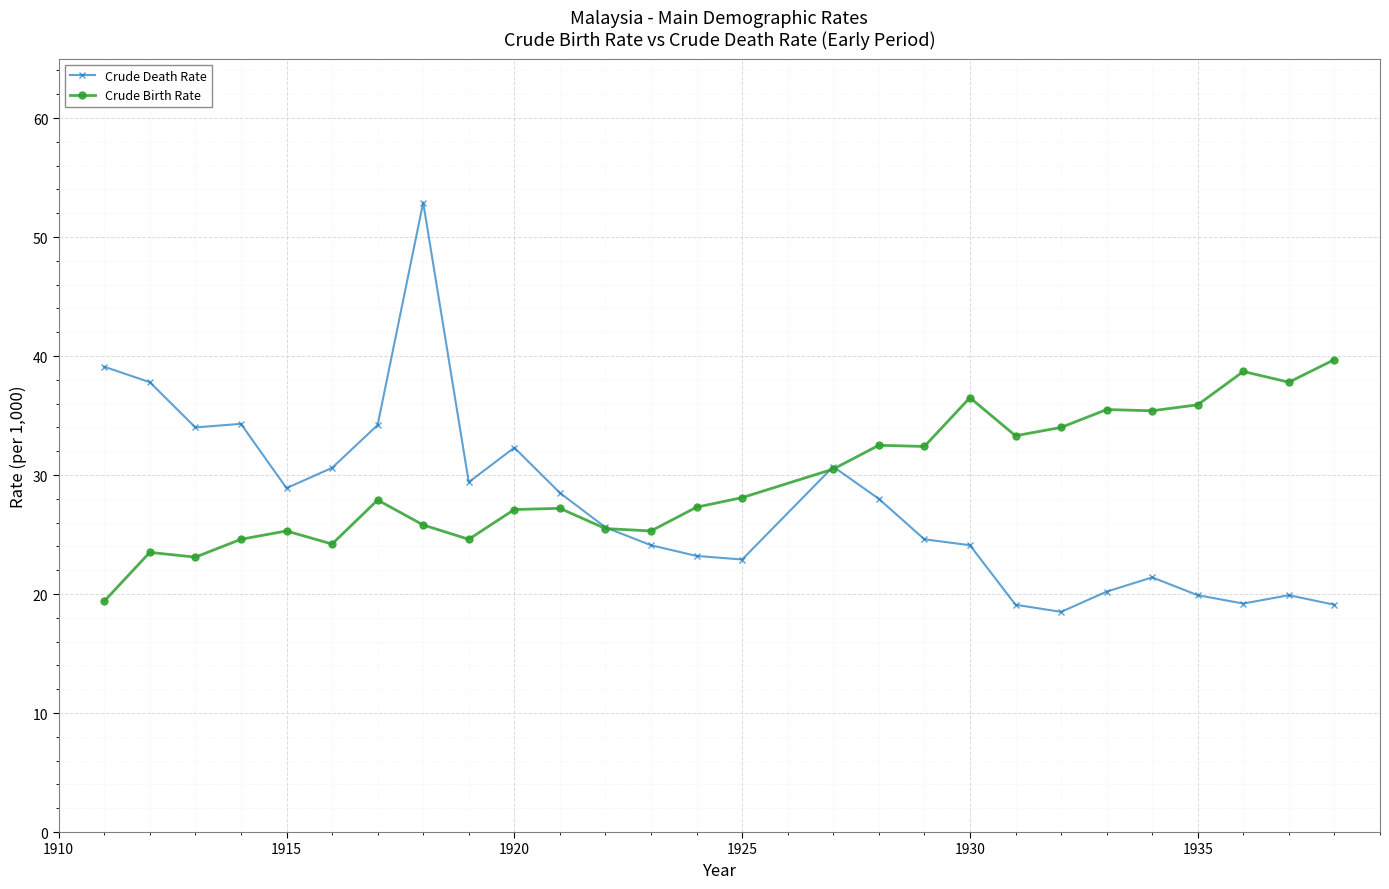

What is the value of the Crude Death Rate point at the 25th from the left?

19.2